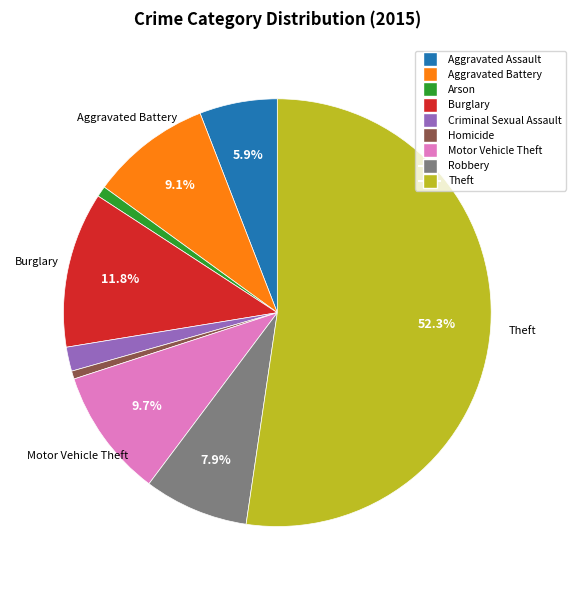

The Aggravated Assault slice represents 6% of the pie. True or false?

True